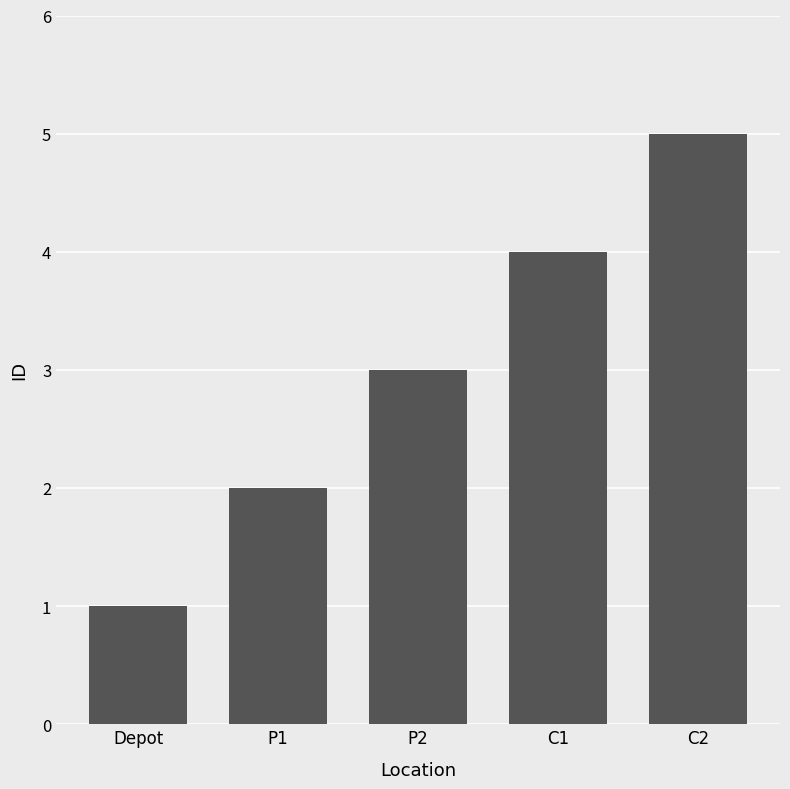

Reading right to left, what are all the values shown in this chart?

C2=5	C1=4	P2=3	P1=2	Depot=1